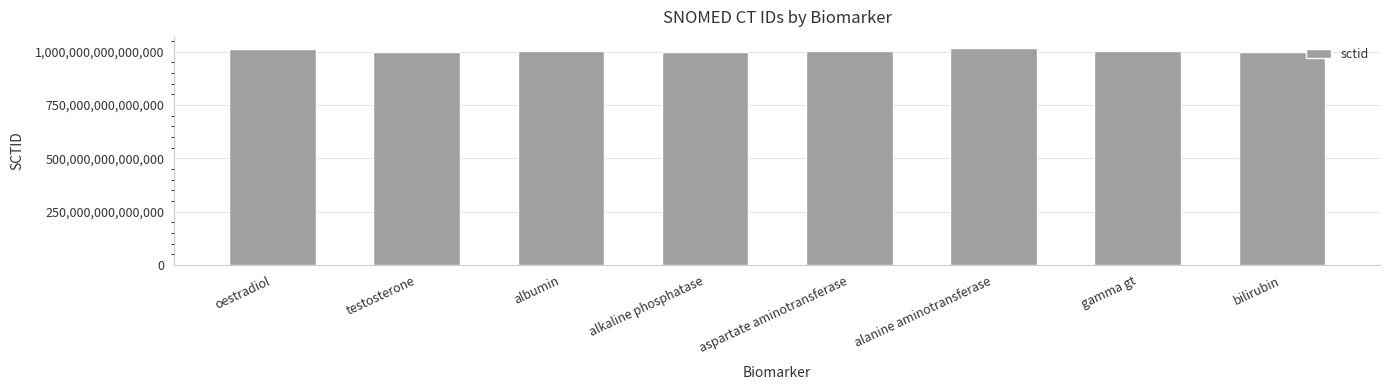

What is the label of the 7th bar from the right?

testosterone